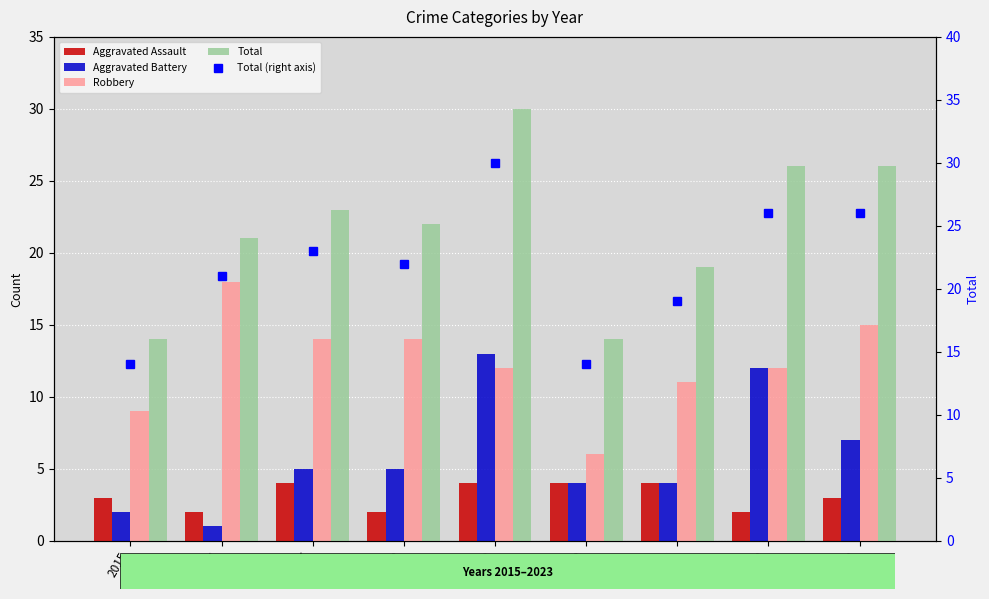

How many values in the Aggravated Assault series are below 3?

3